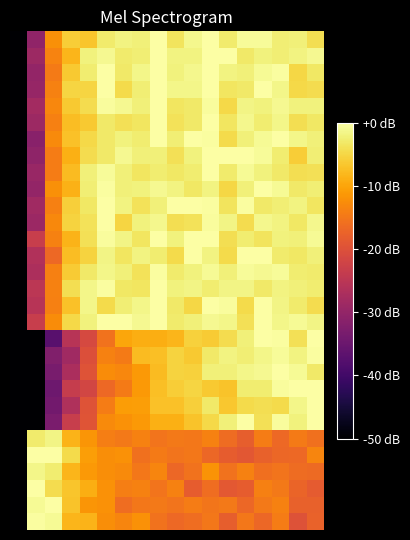

Count the number of data series in this chart.

30